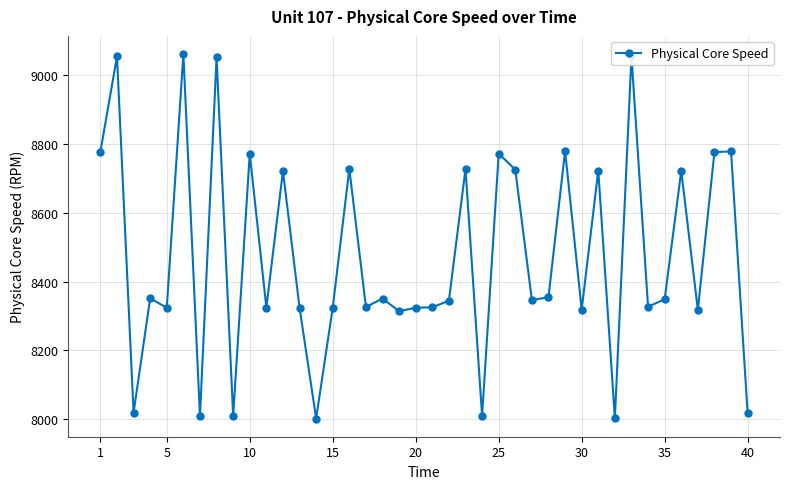

What is the average value?

8473.7